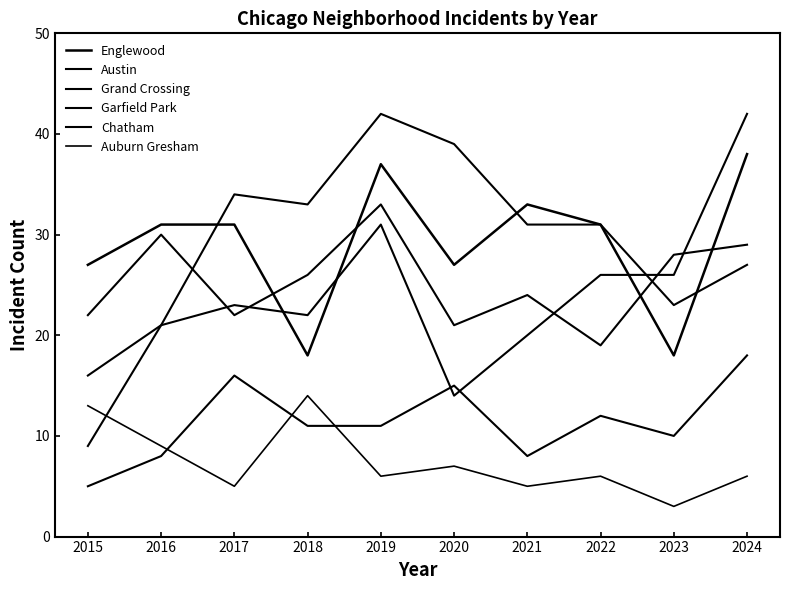

Where is the first local minimum for Auburn Gresham?

2017